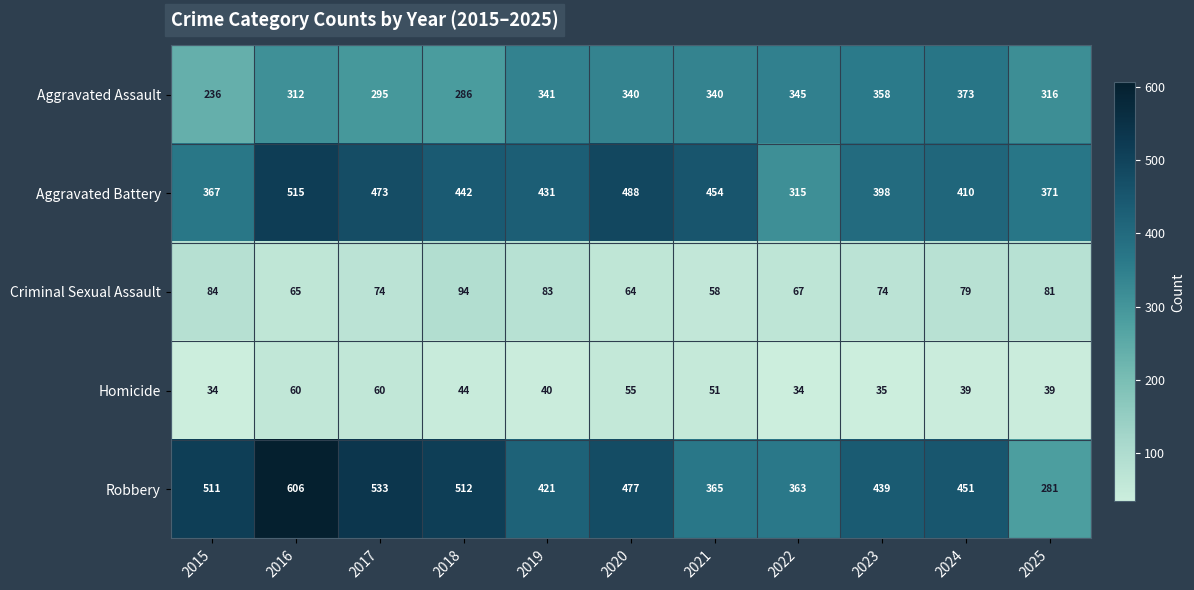

Read the Robbery value at 2017, to the nearest 5.

535